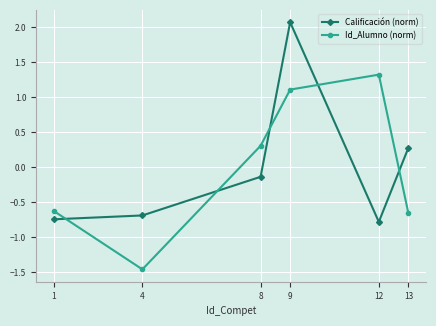

How many distinct data groups are displayed?

2